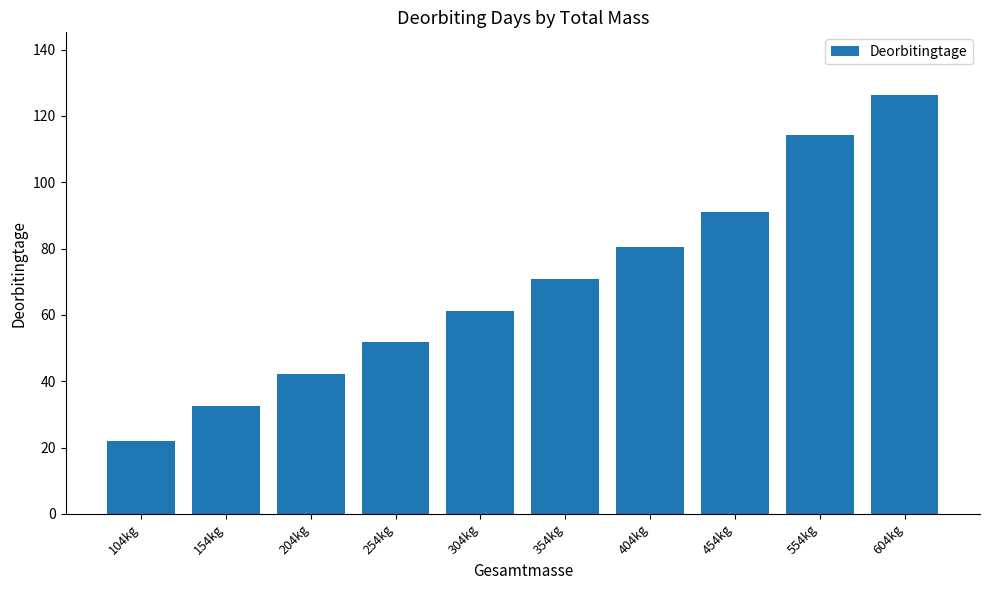

What position from the left is 254kg?

4